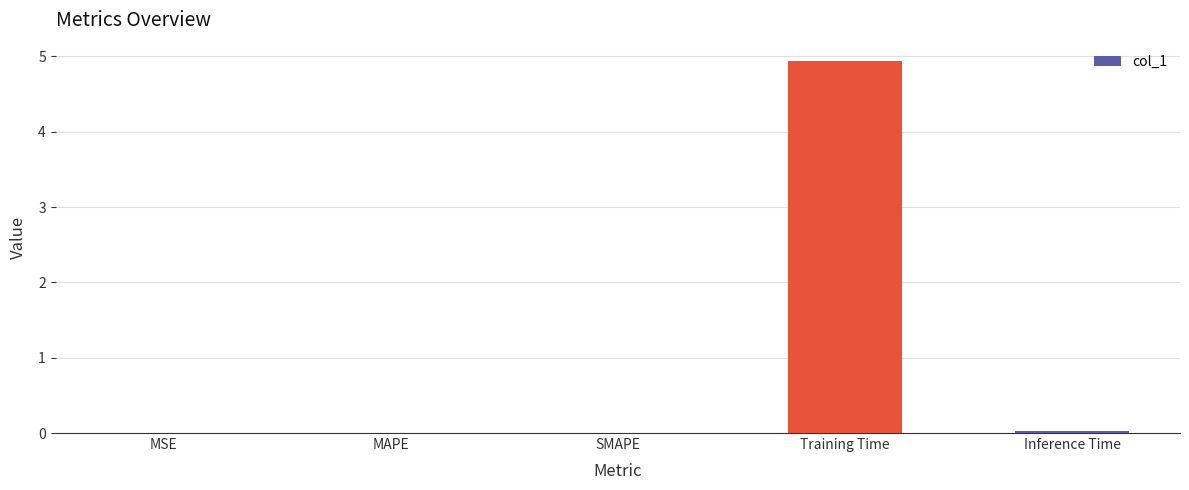

Is it true that the value at MAPE is 0.0?

True